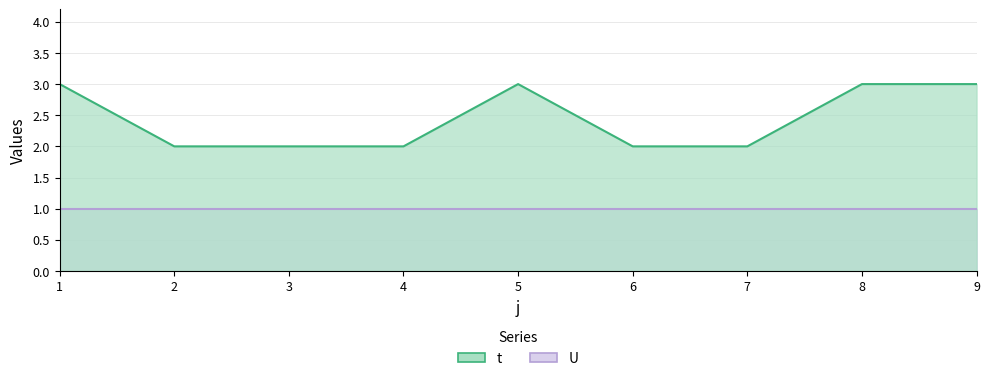

Where is the first local maximum?

5